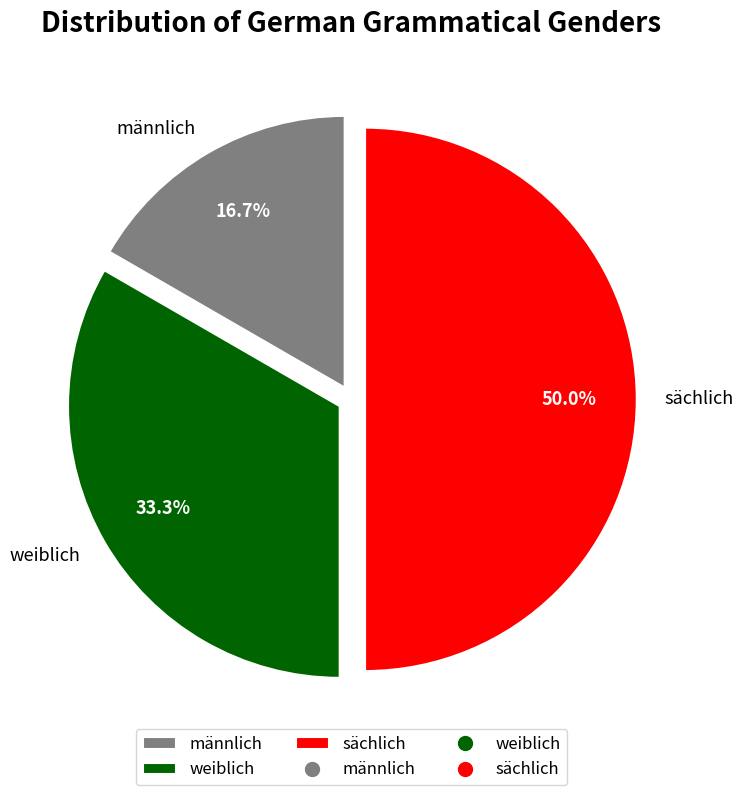

To the nearest percent, what is the combined percentage of männlich and sächlich?

67%